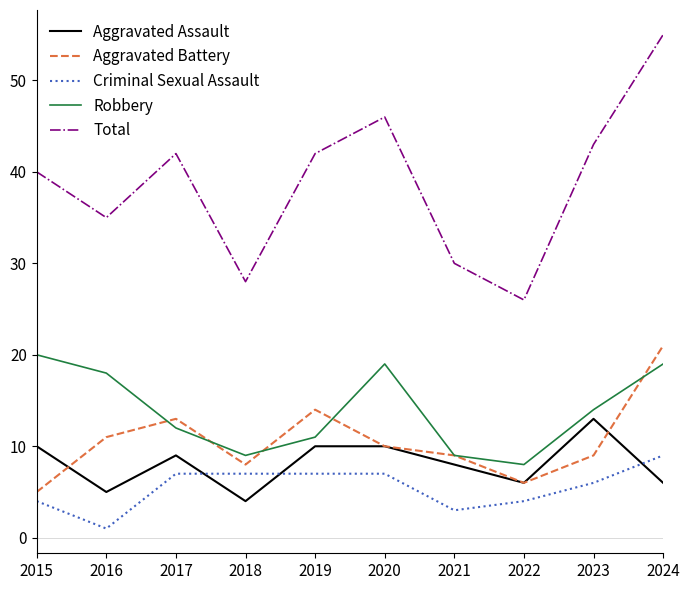

Reading left to right, extract all data points from this chart.

Aggravated Assault: 10	5	9	4	10	10	8	6	13	6
Aggravated Battery: 5	11	13	8	14	10	9	6	9	21
Criminal Sexual Assault: 4	1	7	7	7	7	3	4	6	9
Robbery: 20	18	12	9	11	19	9	8	14	19
Total: 40	35	42	28	42	46	30	26	43	55